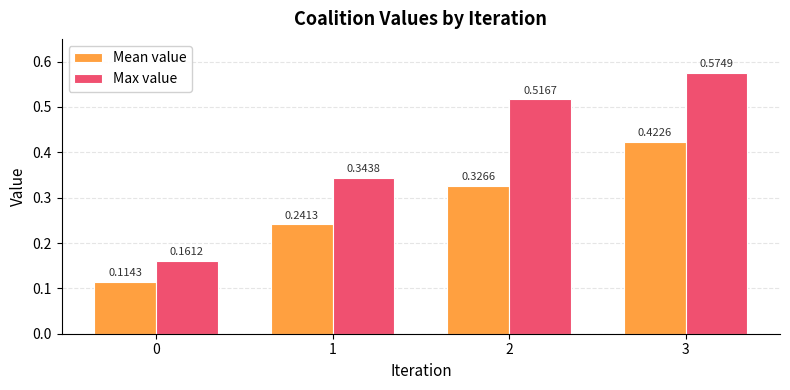

Between 2 and 3, which series saw the biggest shift?

Mean value